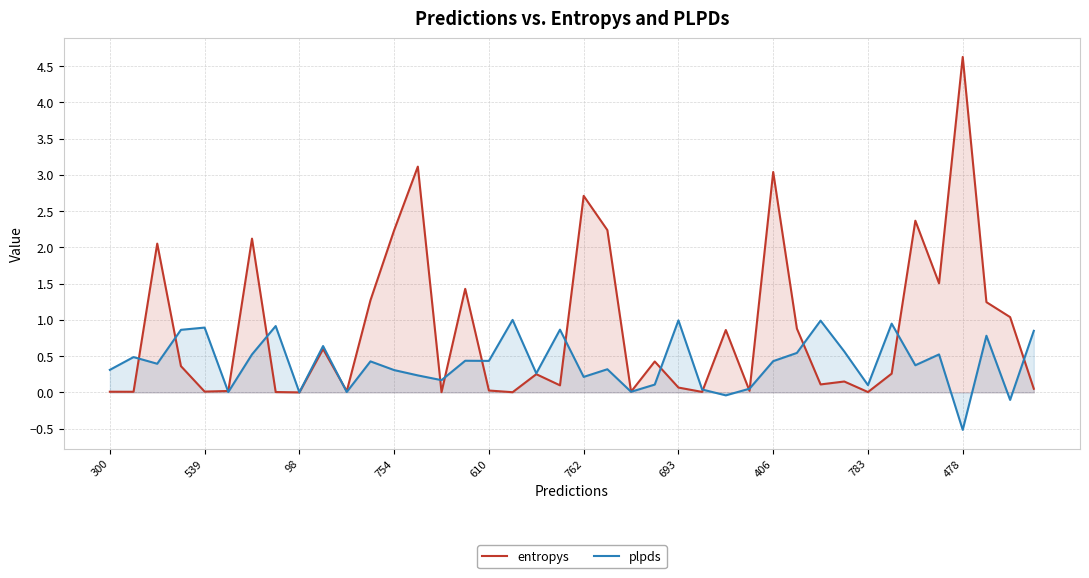

What is the difference between the second highest and second lowest values in the entropys series?

3.1